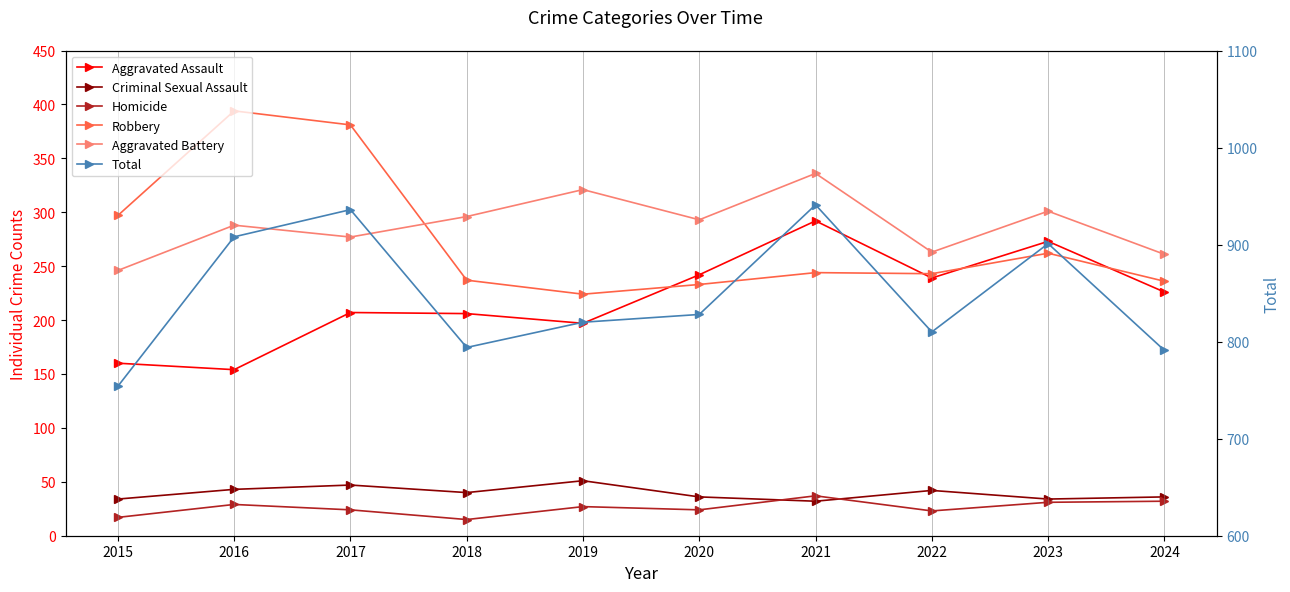

How many values in the Homicide series are below 27?

5